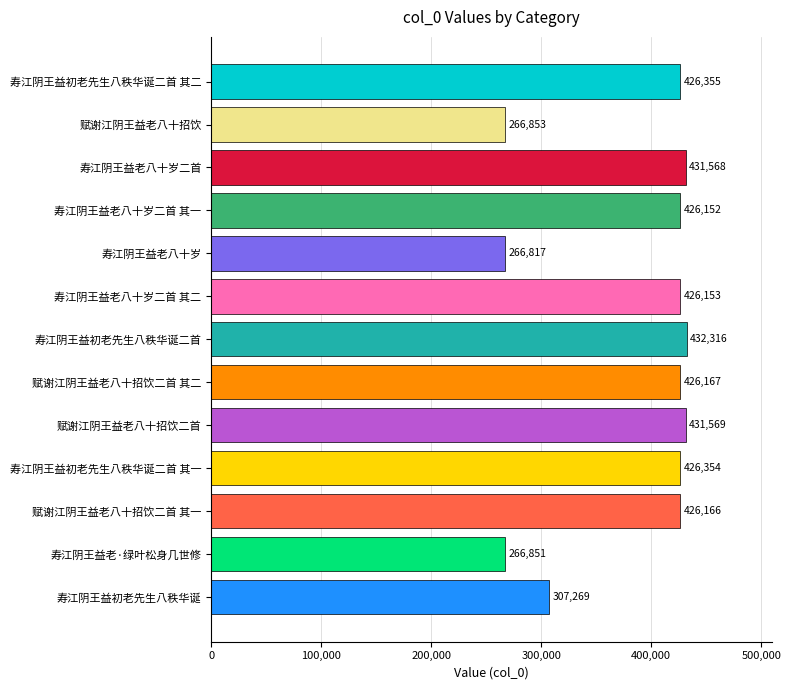

Rank the categories by value from lowest to highest.

寿江阴王益老八十岁, 寿江阴王益老·绿叶松身几世修, 赋谢江阴王益老八十招饮, 寿江阴王益初老先生八秩华诞, 寿江阴王益老八十岁二首 其一, 寿江阴王益老八十岁二首 其二, 赋谢江阴王益老八十招饮二首 其一, 赋谢江阴王益老八十招饮二首 其二, 寿江阴王益初老先生八秩华诞二首 其一, 寿江阴王益初老先生八秩华诞二首 其二, 寿江阴王益老八十岁二首, 赋谢江阴王益老八十招饮二首, 寿江阴王益初老先生八秩华诞二首